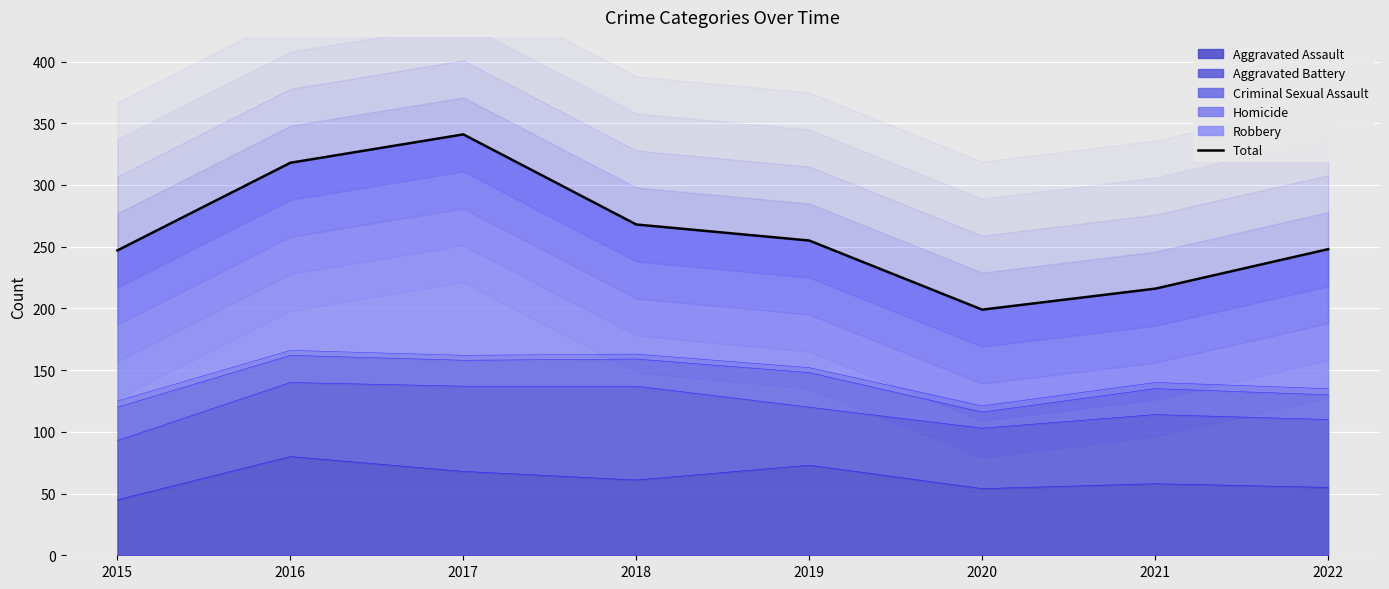

What is the difference between the values at 2017 and 2020?

142